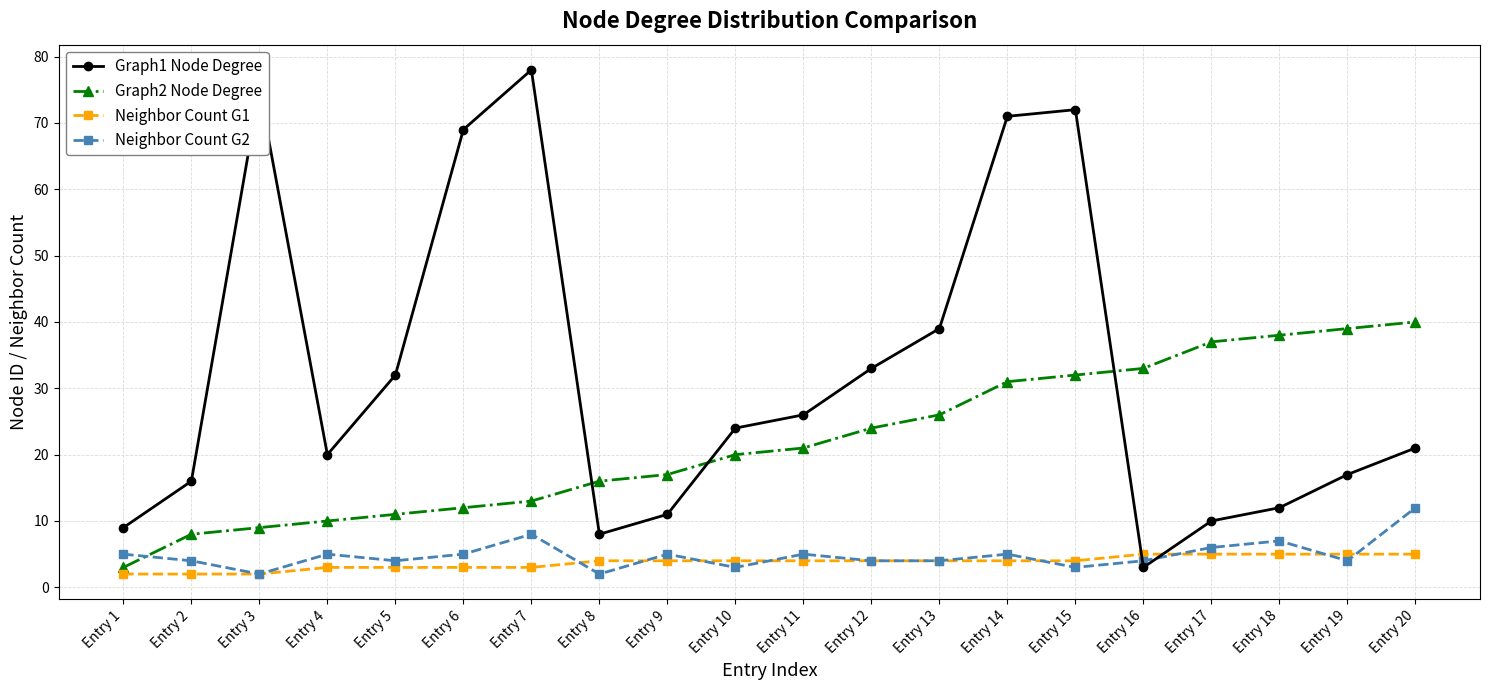

The value of Neighbor Count G2 at Entry 18 is 3. True or false?

False